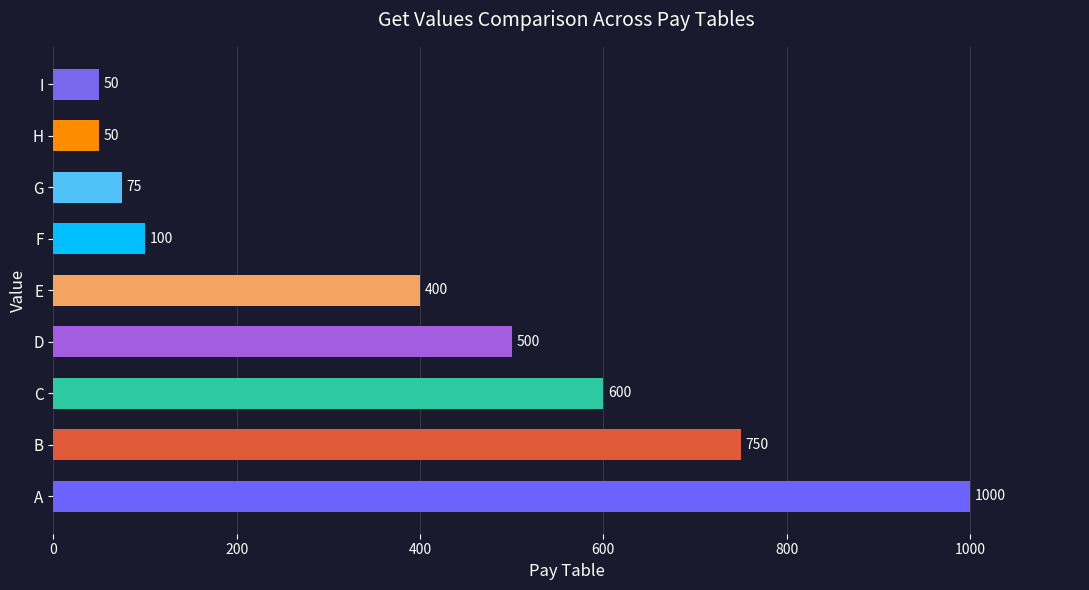

At which label is the value closest to 525?

D